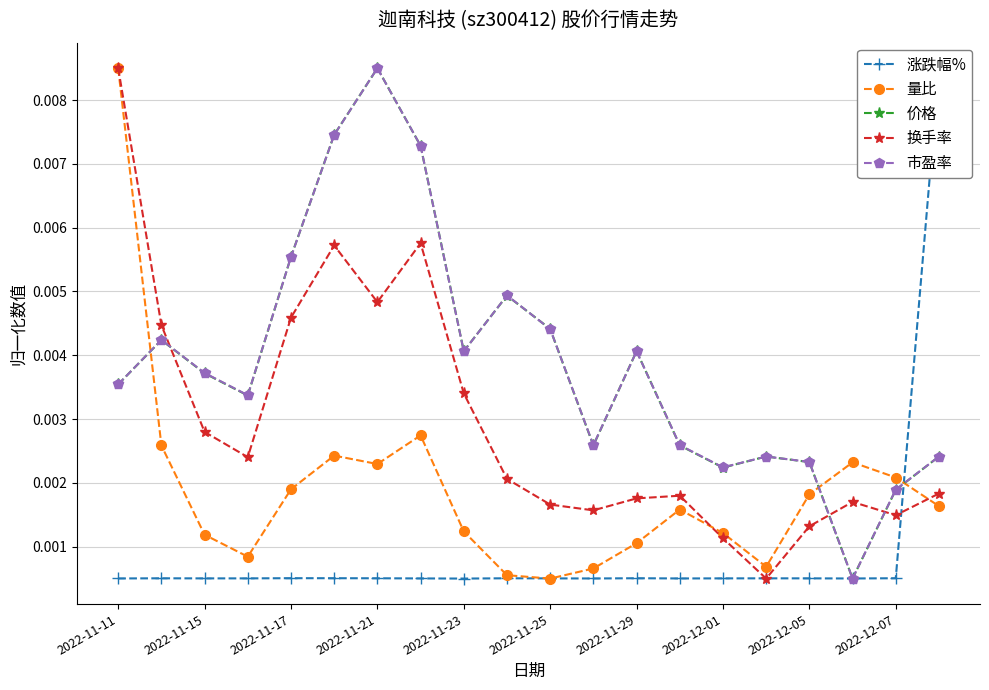

True or false: 换手率 and 量比 intersect in this chart.

True